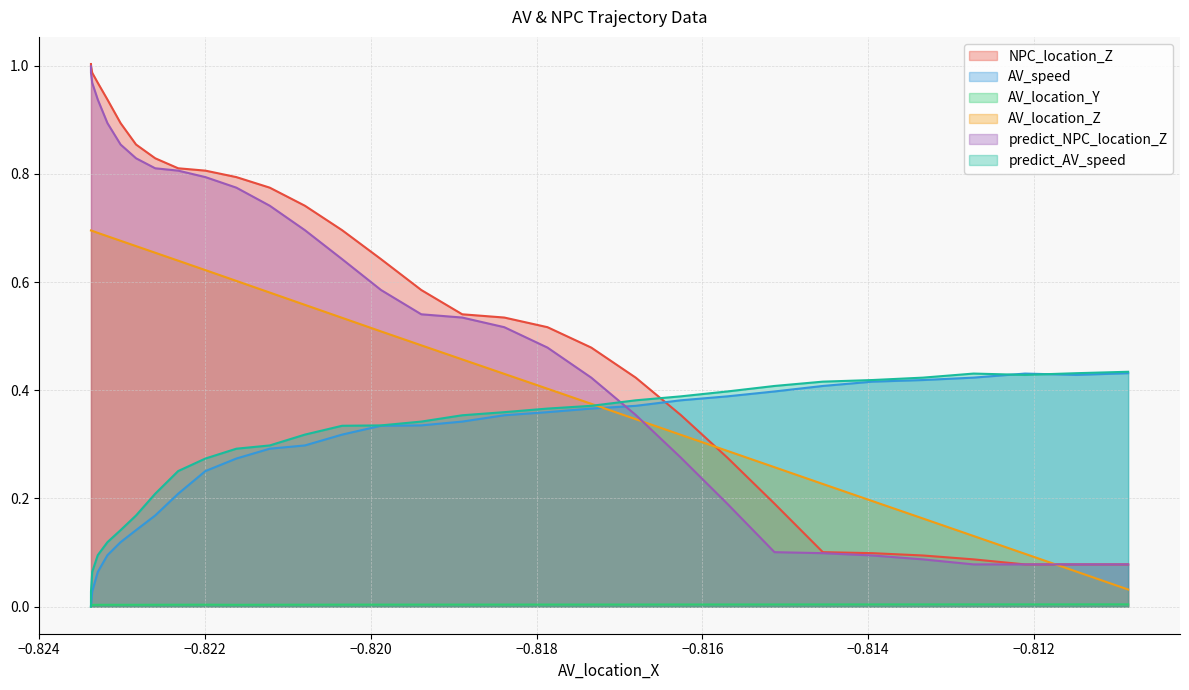

True or false: AV_location_Y and predict_NPC_location_Z intersect in this chart.

False